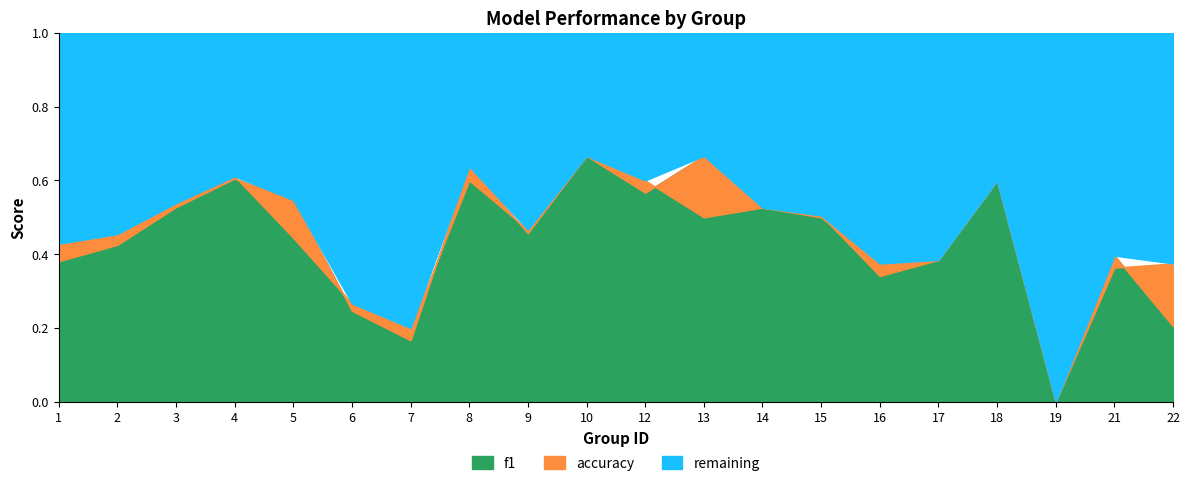

Does the chart display data point markers on the line(s)?

No